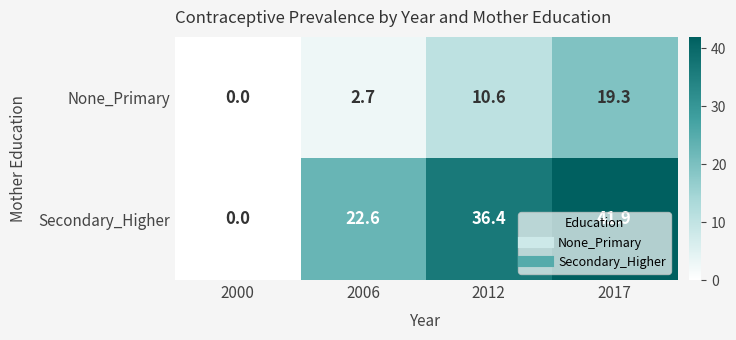

Is the value of Secondary_Higher at 2012 greater than the value of None_Primary at 2006?

Yes